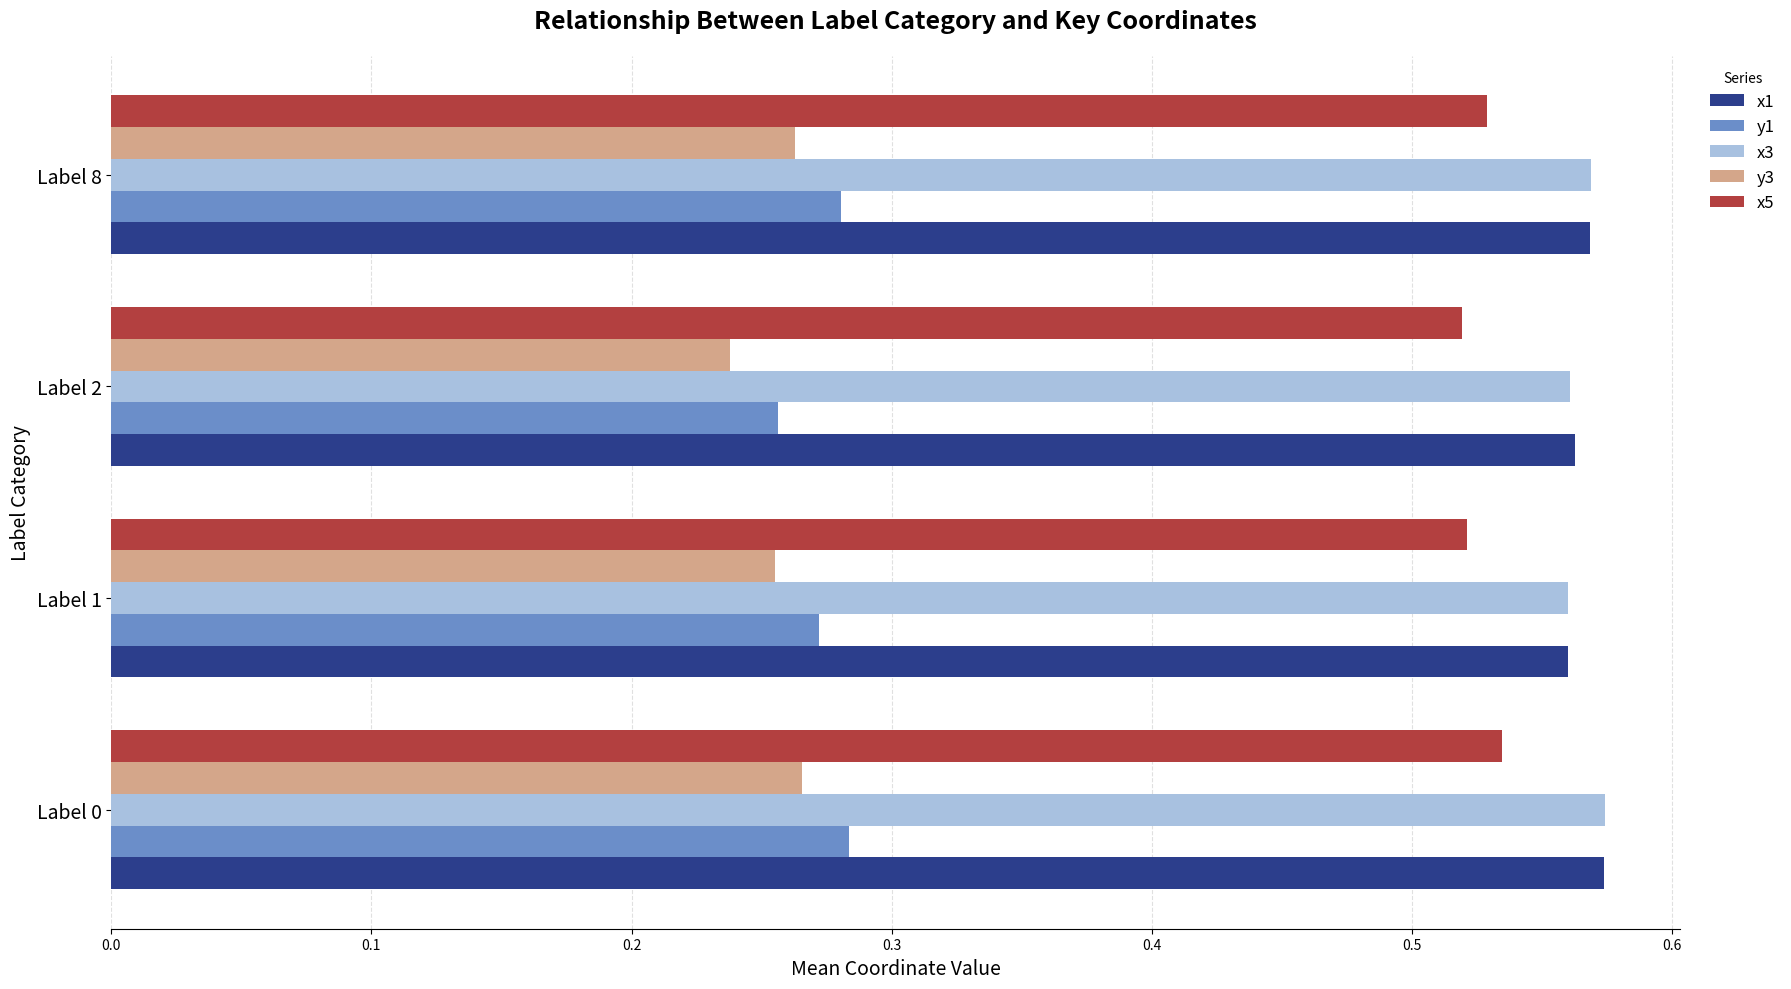

Count the x1 values in the range 0 to 1.

4